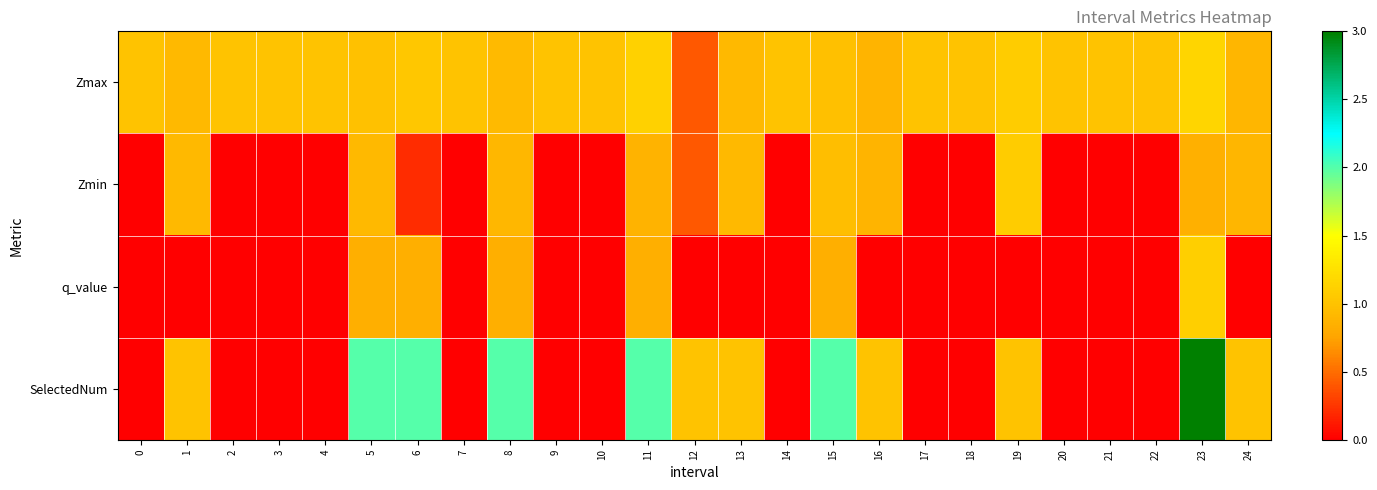

Between 23 and 4, which is larger?

23